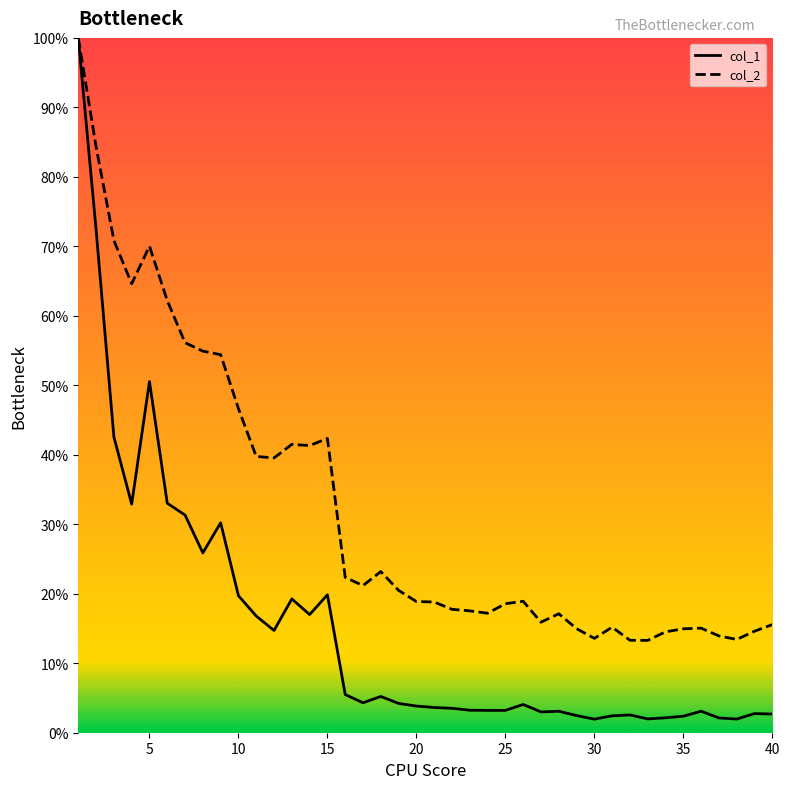

What is the difference between the maximum and minimum values in the col_1 series?

98.0